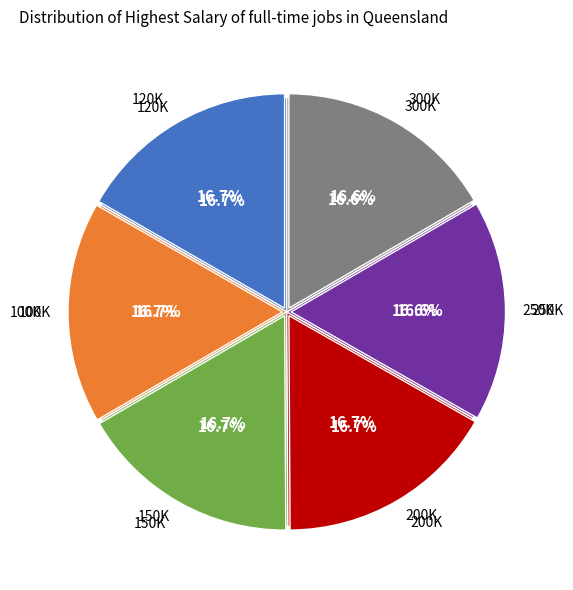

How many slices are in this pie chart?

6